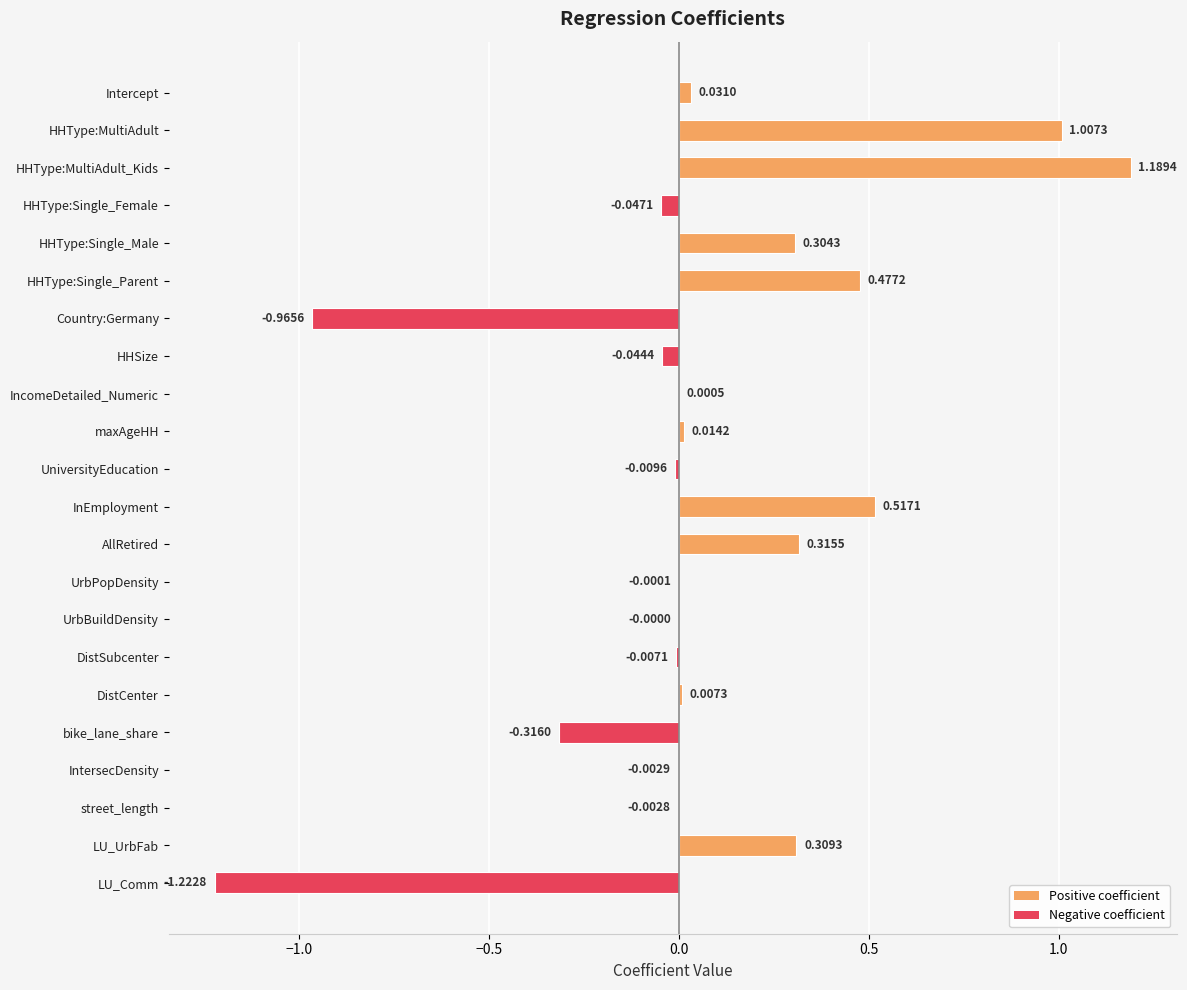

At which category does the chart reach its peak across all series?

HHType:MultiAdult_Kids